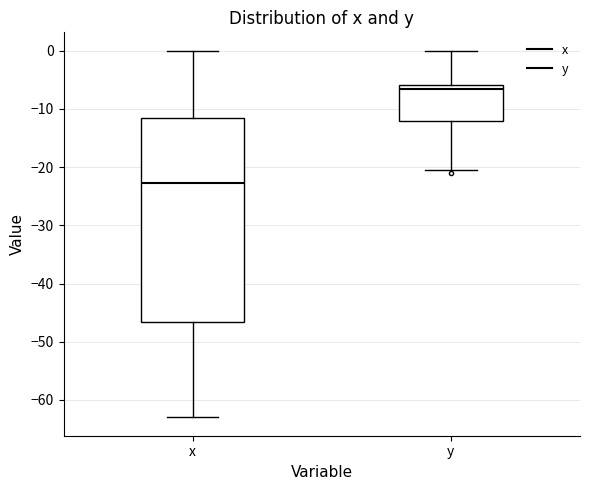

Which box is the tallest, from its lower edge to its upper edge?

x